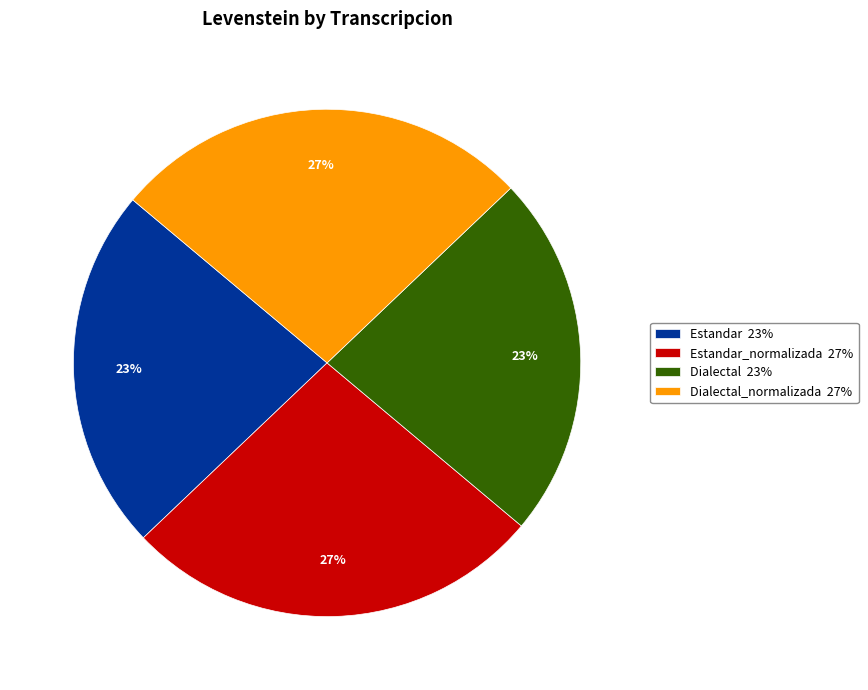

True or false: Dialectal 23% accounts for 23% of the total.

True